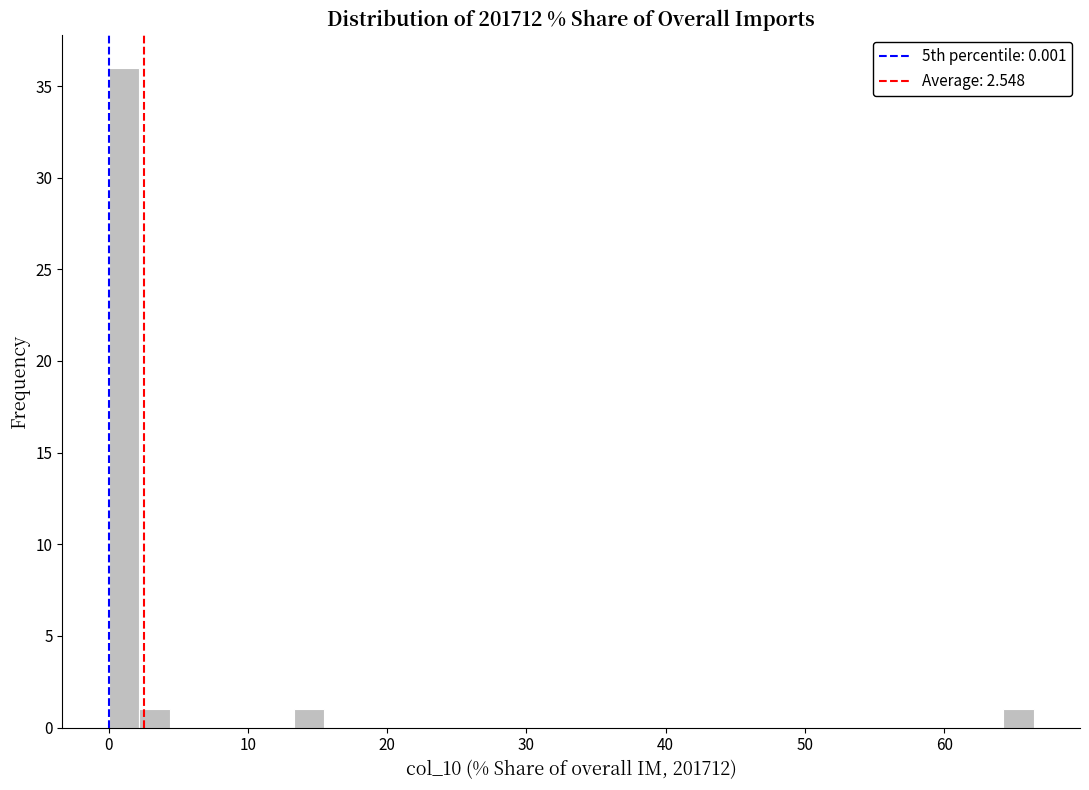

Around what value on the x-axis is the tallest bar? Give the approximate position of its centre, as read against the axis.

1